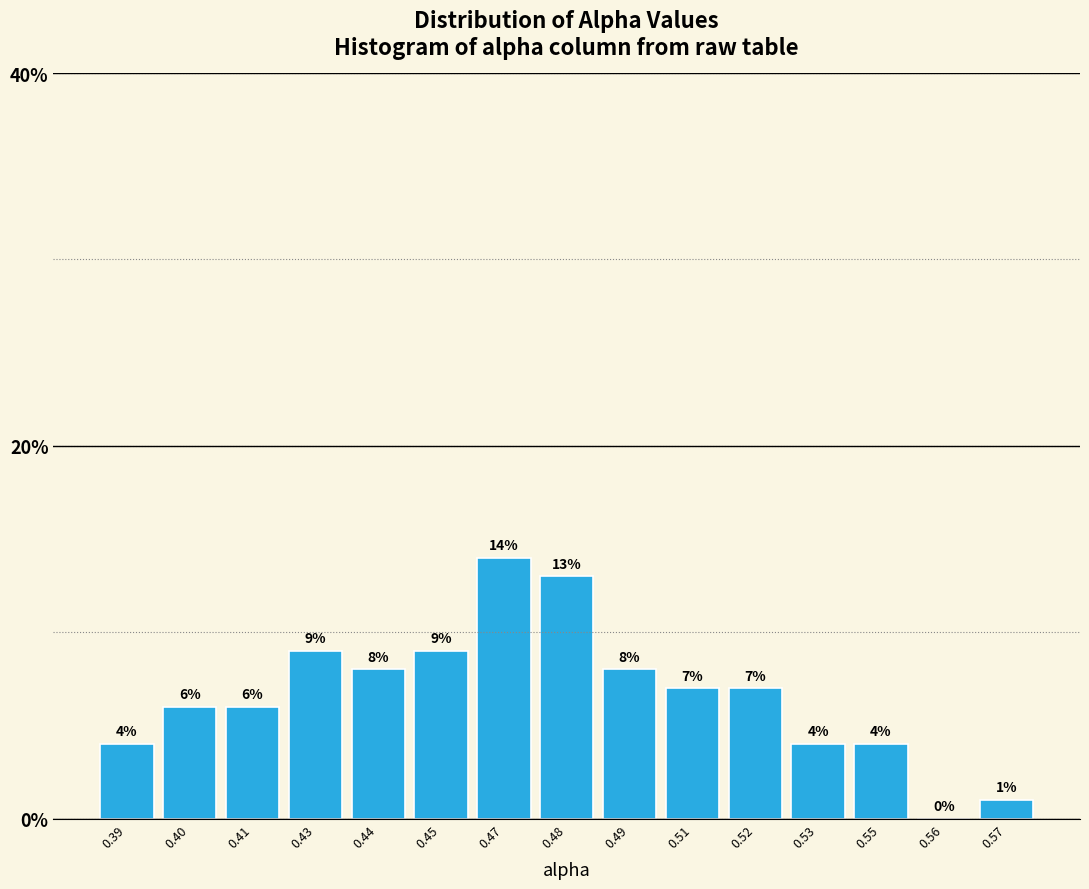

Reading left to right, extract all data points from this chart.

0.39=4.0	0.40=6.0	0.41=6.0	0.43=9.0	0.44=8.0	0.45=9.0	0.47=14.0	0.48=13.0	0.49=8.0	0.51=7.0	0.52=7.0	0.53=4.0	0.55=4.0	0.56=0.0	0.57=1.0